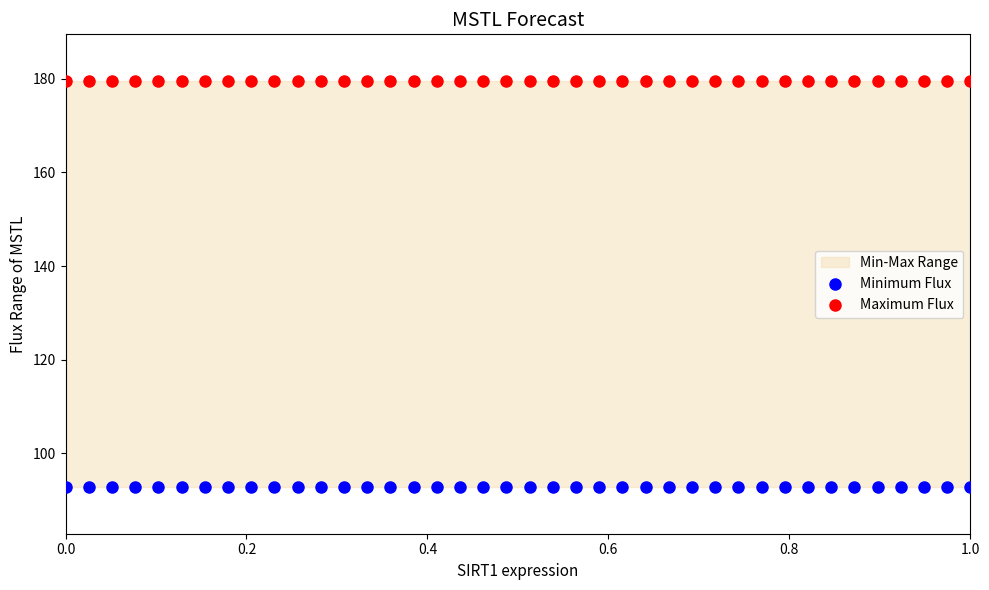

Which series contains the highest Y value?

Maximum Flux